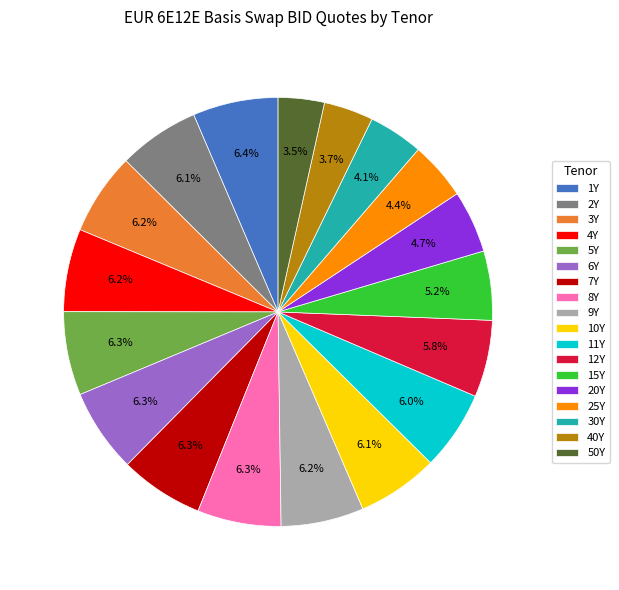

To the nearest percent, what is the combined percentage of 8Y and 15Y?

12%